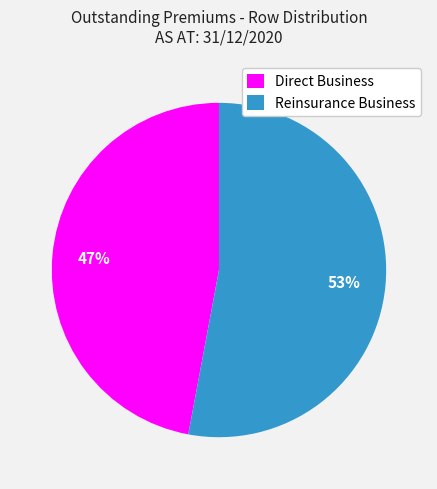

The Direct Business slice represents 47% of the pie. True or false?

True